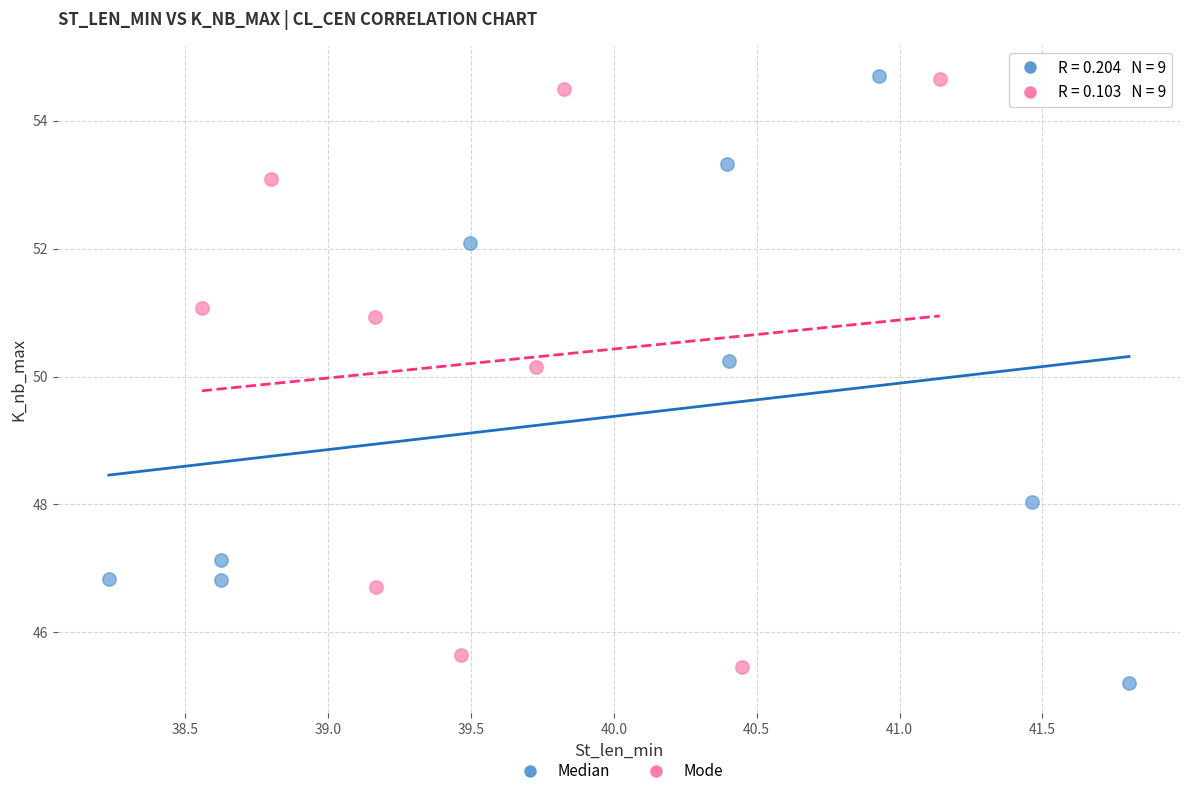

Which series contains the lowest Y value?

Median